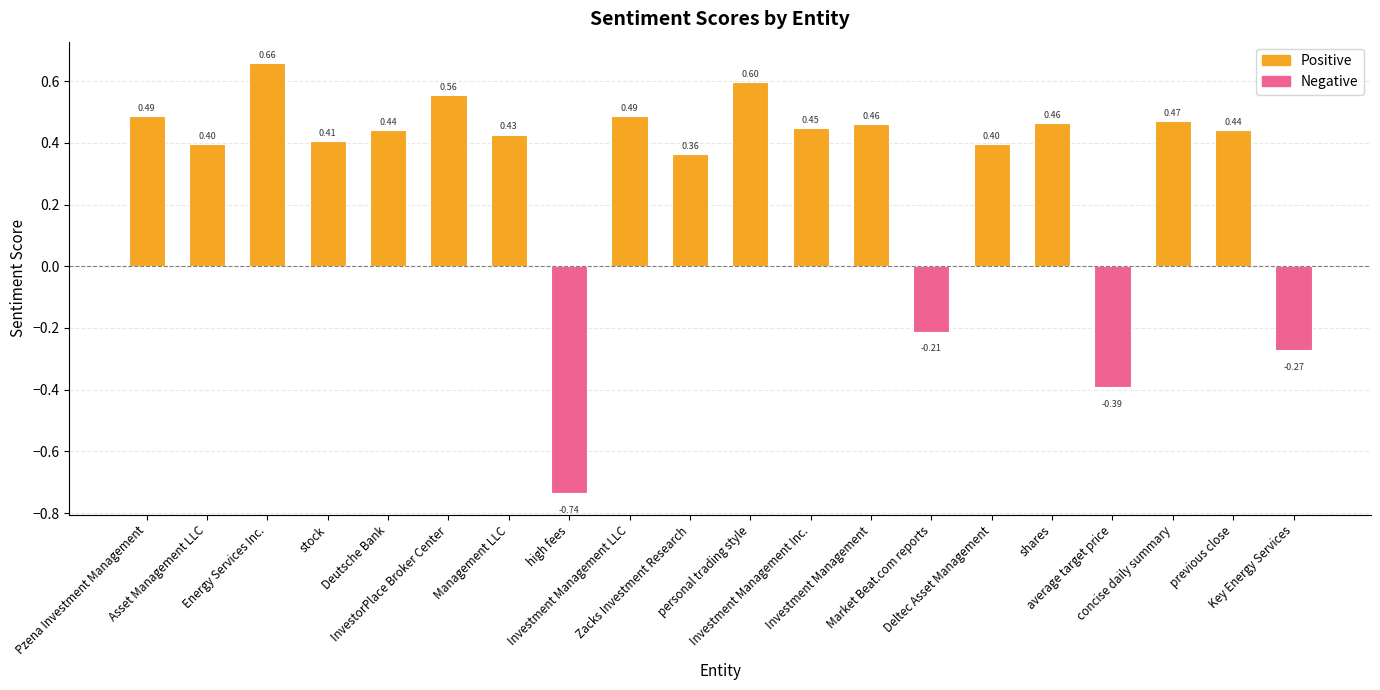

How many series are shown in this chart?

1